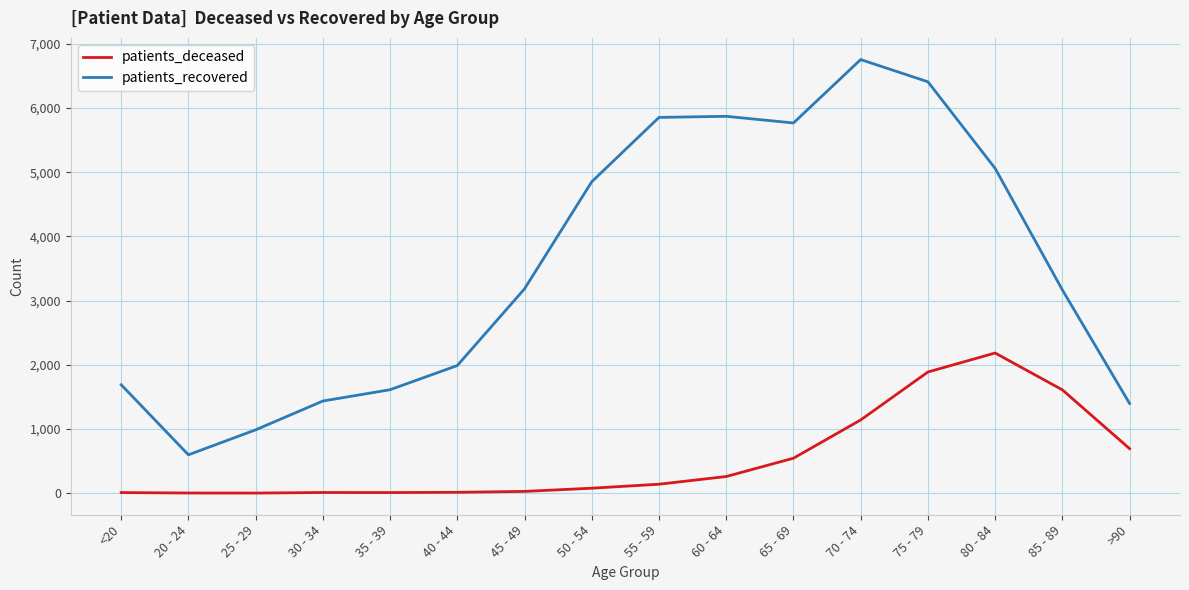

Is it true that patients_recovered equals 2397 at 65 - 69?

False